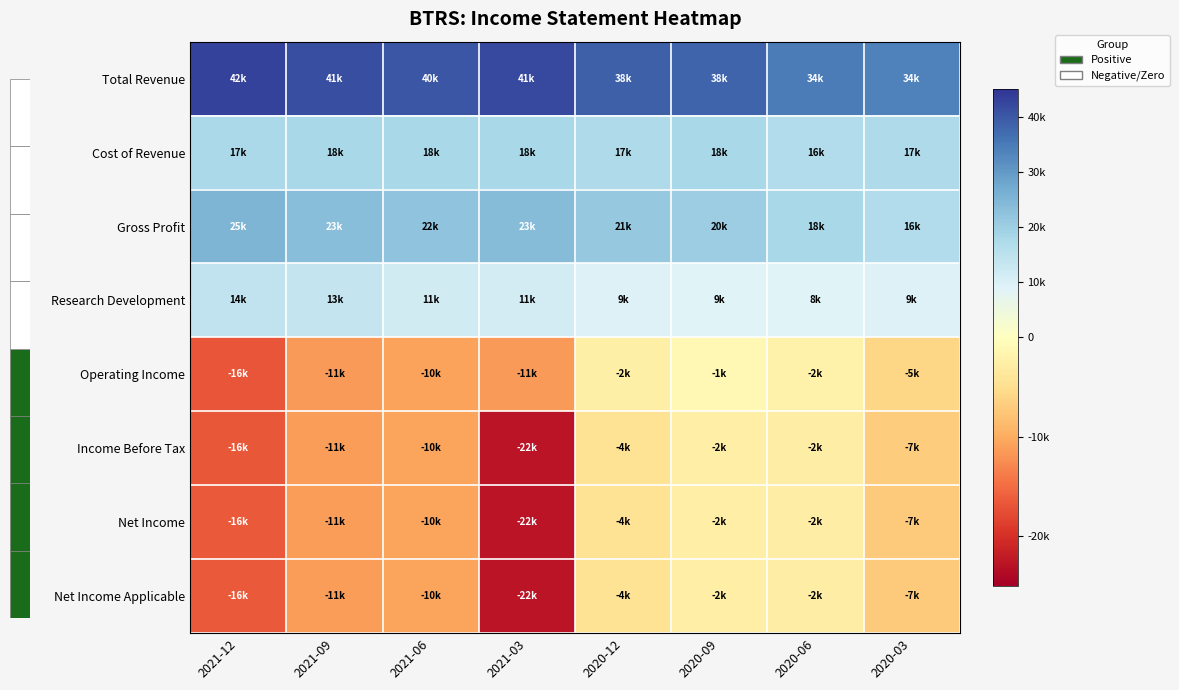

Reading left to right, transcribe all the data shown in this chart.

Total Revenue: 2021-12=42900	2021-09=41400	2021-06=40200	2021-03=41900	2020-12=38700	2020-09=38300	2020-06=34600	2020-03=34100
Cost of Revenue: 2021-12=17800	2021-09=18000	2021-06=18000	2021-03=18100	2020-12=17500	2020-09=18100	2020-06=16600	2020-03=17500
Gross Profit: 2021-12=25100	2021-09=23400	2021-06=22200	2021-03=23800	2020-12=21200	2020-09=20200	2020-06=18000	2020-03=16600
Research Development: 2021-12=14400	2021-09=13500	2021-06=11300	2021-03=11000	2020-12=9200	2020-09=9100	2020-06=8800	2020-03=9400
Operating Income: 2021-12=-16800	2021-09=-11400	2021-06=-10900	2021-03=-11500	2020-12=-2500	2020-09=-1100	2020-06=-2200	2020-03=-5900
Income Before Tax: 2021-12=-16700	2021-09=-11200	2021-06=-10700	2021-03=-22700	2020-12=-4300	2020-09=-2700	2020-06=-2900	2020-03=-7000
Net Income: 2021-12=-16500	2021-09=-11200	2021-06=-10700	2021-03=-22800	2020-12=-4300	2020-09=-2700	2020-06=-2900	2020-03=-7100
Net Income Applicable: 2021-12=-16500	2021-09=-11200	2021-06=-10700	2021-03=-22800	2020-12=-4300	2020-09=-2700	2020-06=-2900	2020-03=-7100